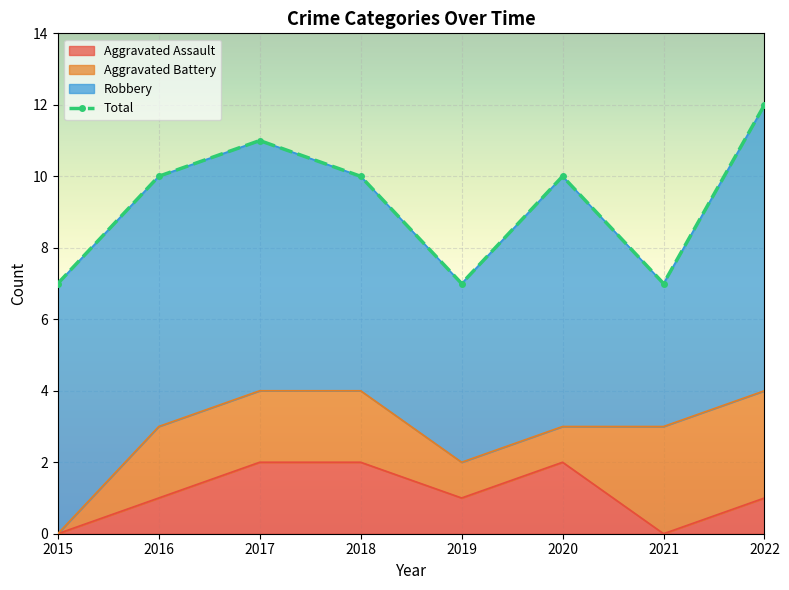

Is it true that Aggravated Assault equals 4 at 2017?

False